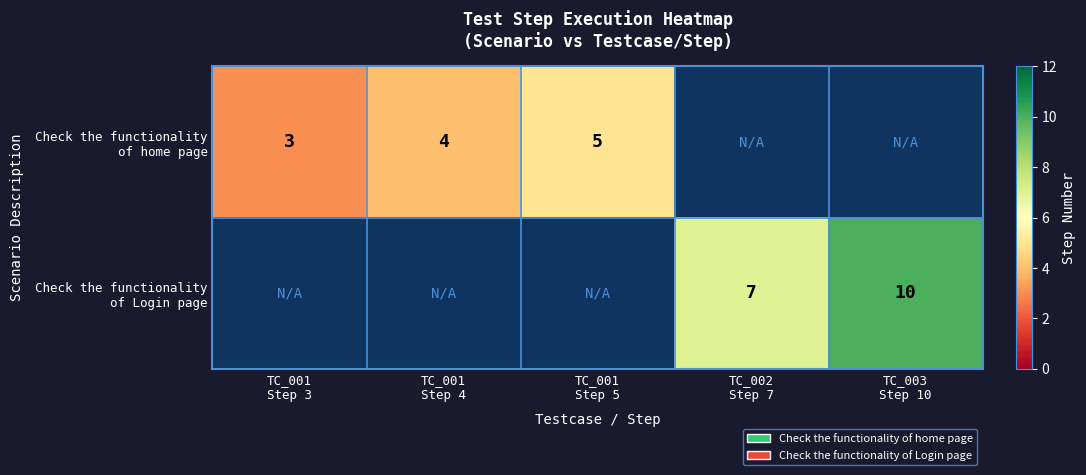

Read the Check the functionality of home page value at TC_001 Step 3.

3.0